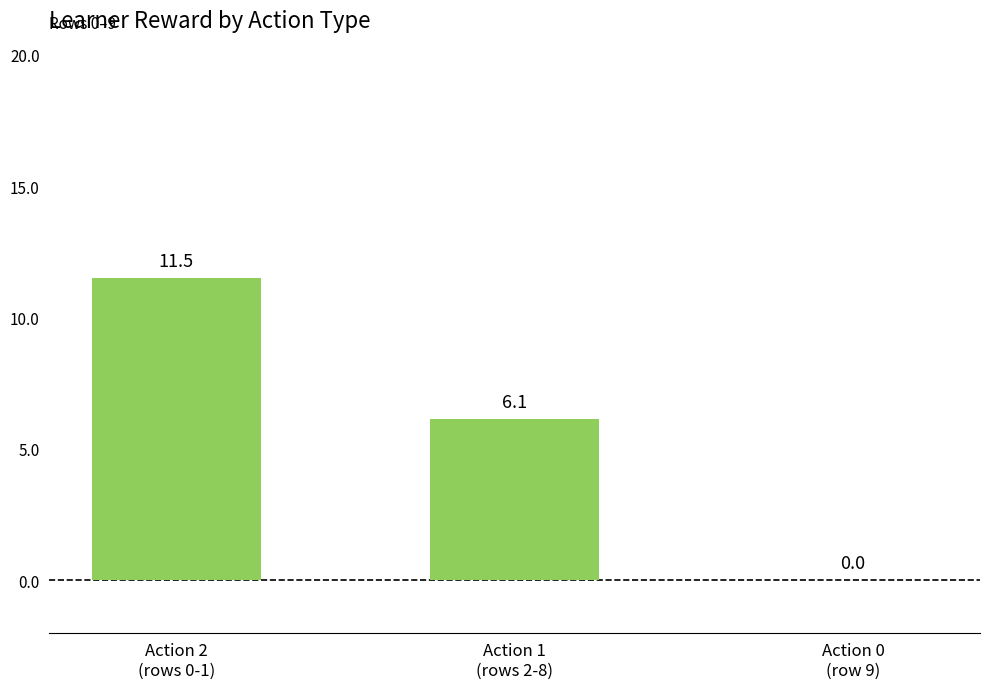

Does the chart contain stacked bars?

No